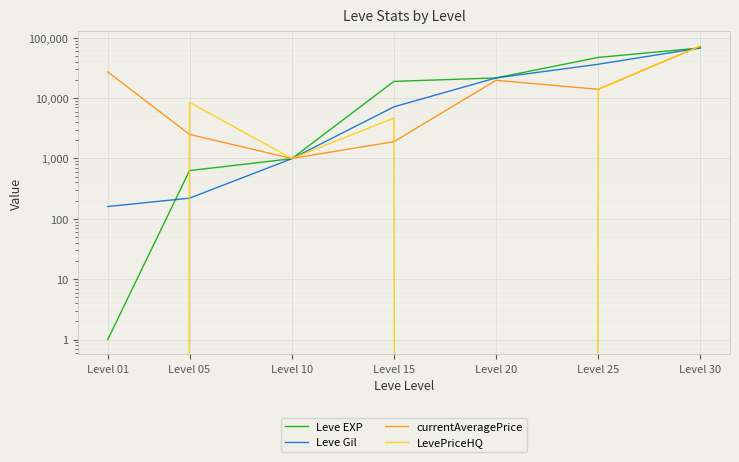

True or false: Leve EXP has a value of 19494 at Level 25.

False